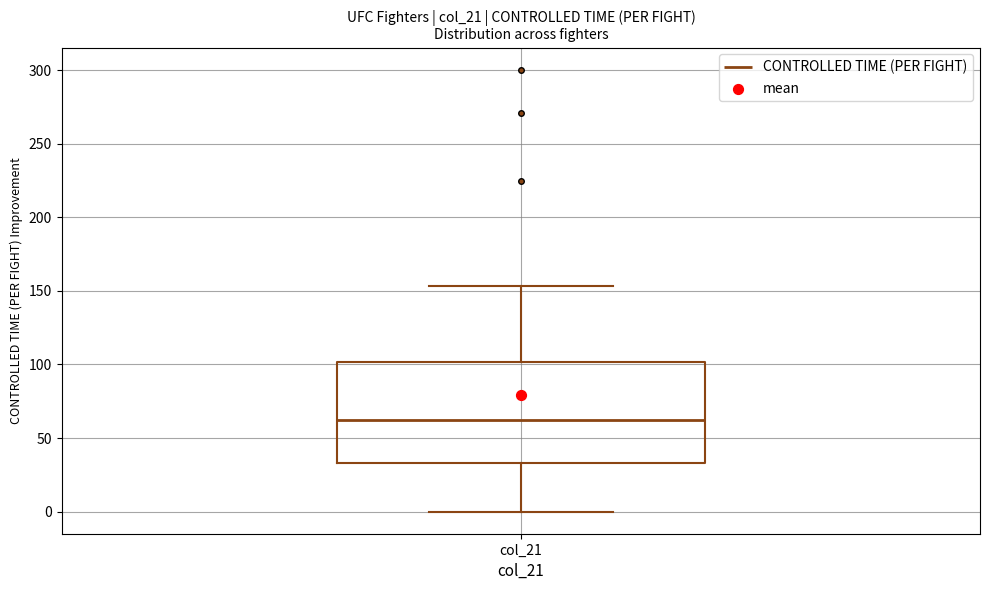

Read this box plot against the y-axis: the position of the median line, the range covered by the box, and the ends of both whiskers. The values are not printed on the chart, so give them approximately, as read against the axis.

median 60, box 35 to 100, whiskers 0 to 155